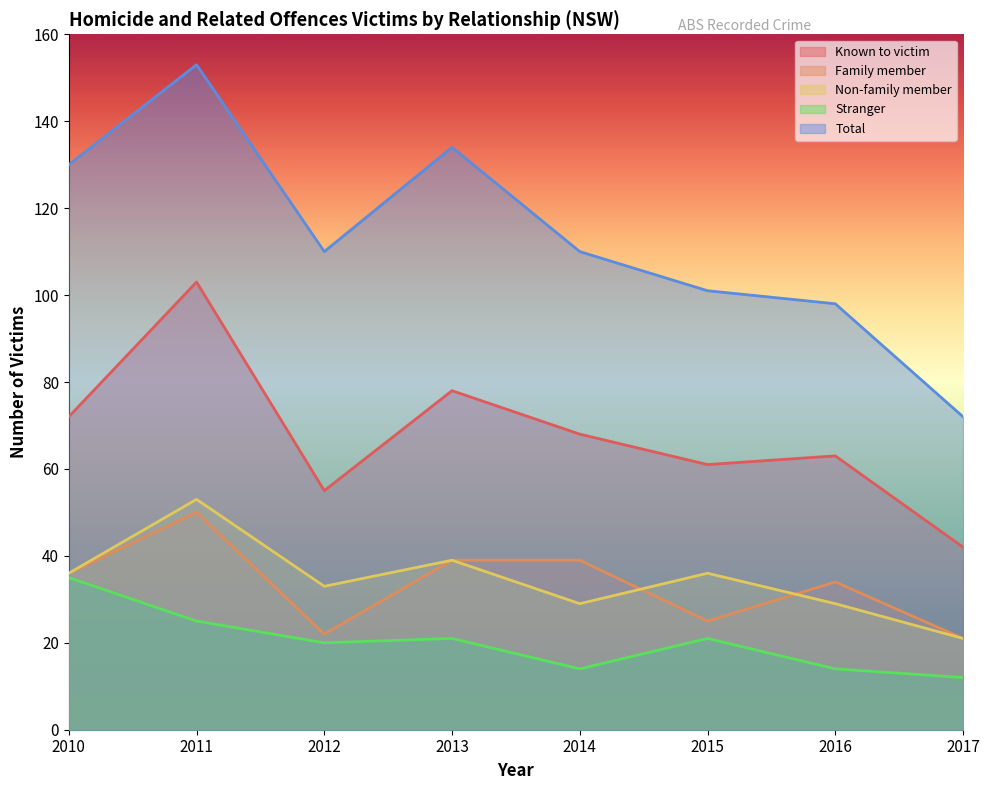

At which category is the sum across all series the highest?

2011